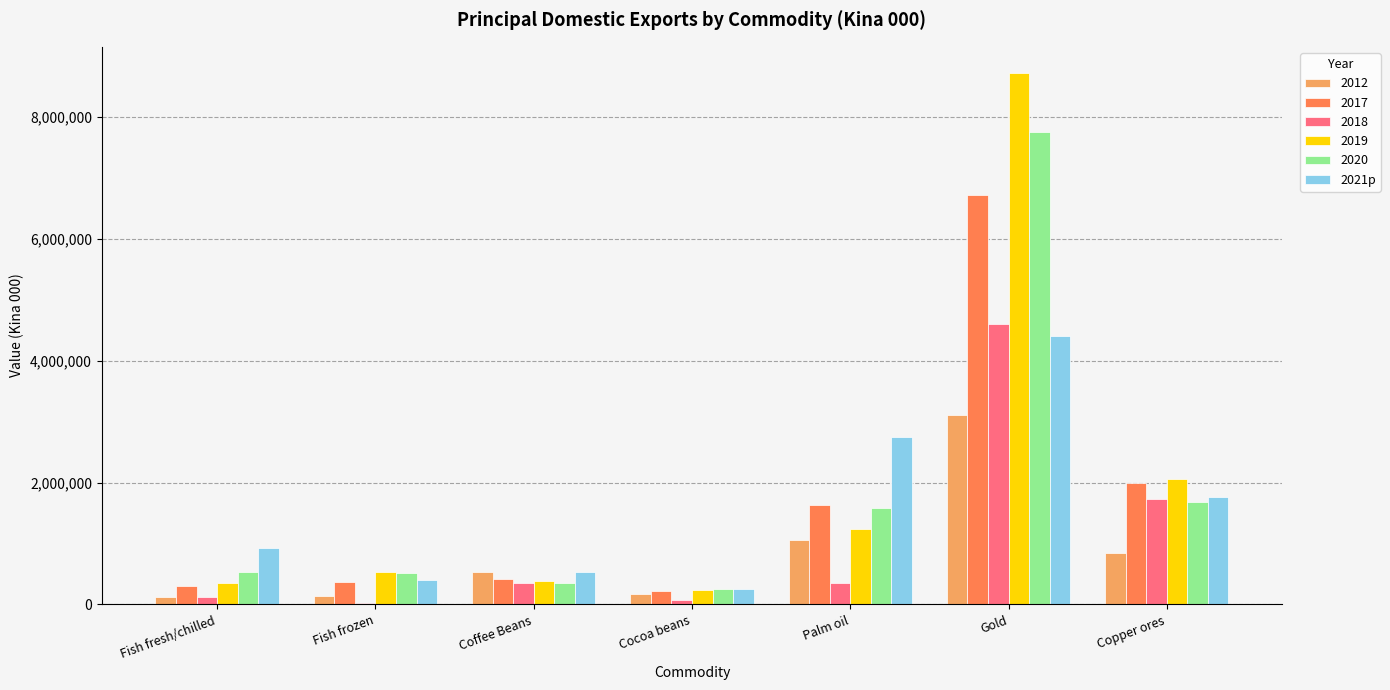

What is the sum of all 2018 values?

7263059.3